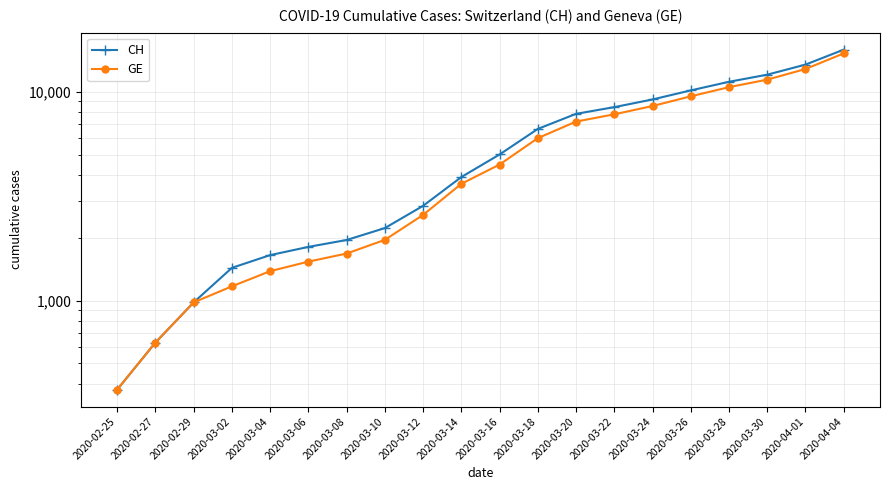

What is the difference between the highest and lowest values at 2020-03-14?

281